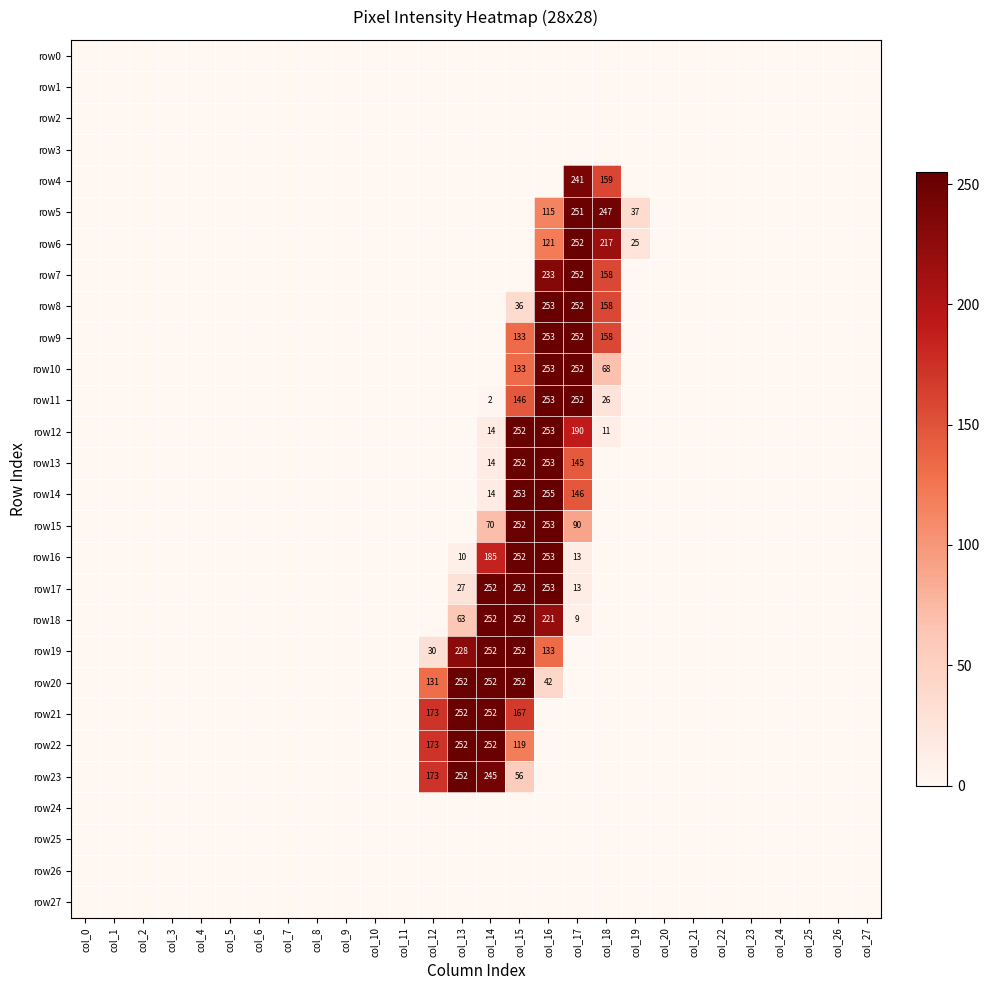

Which series has the largest total across all categories?

row20